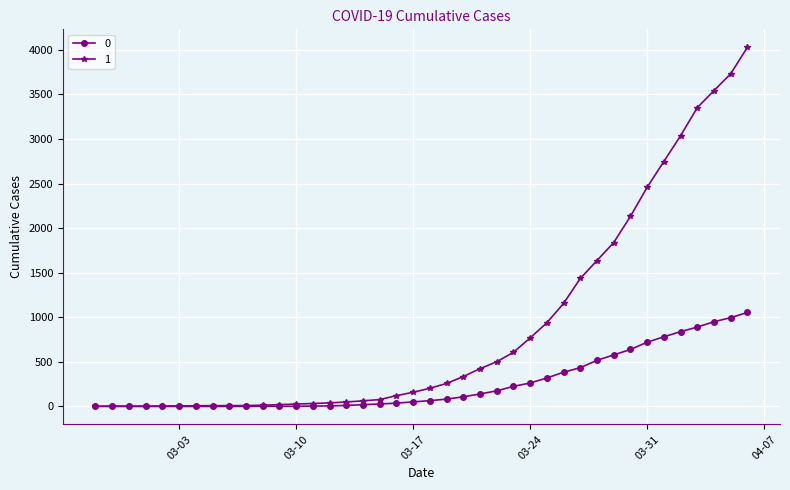

Rank the series by their maximum value, from lowest to highest.

0, 1